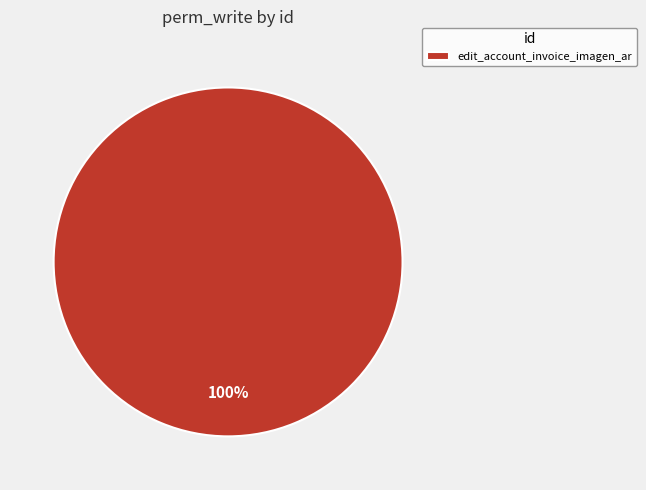

True or false: edit_account_invoice_imagen_ar accounts for 100% of the total.

True